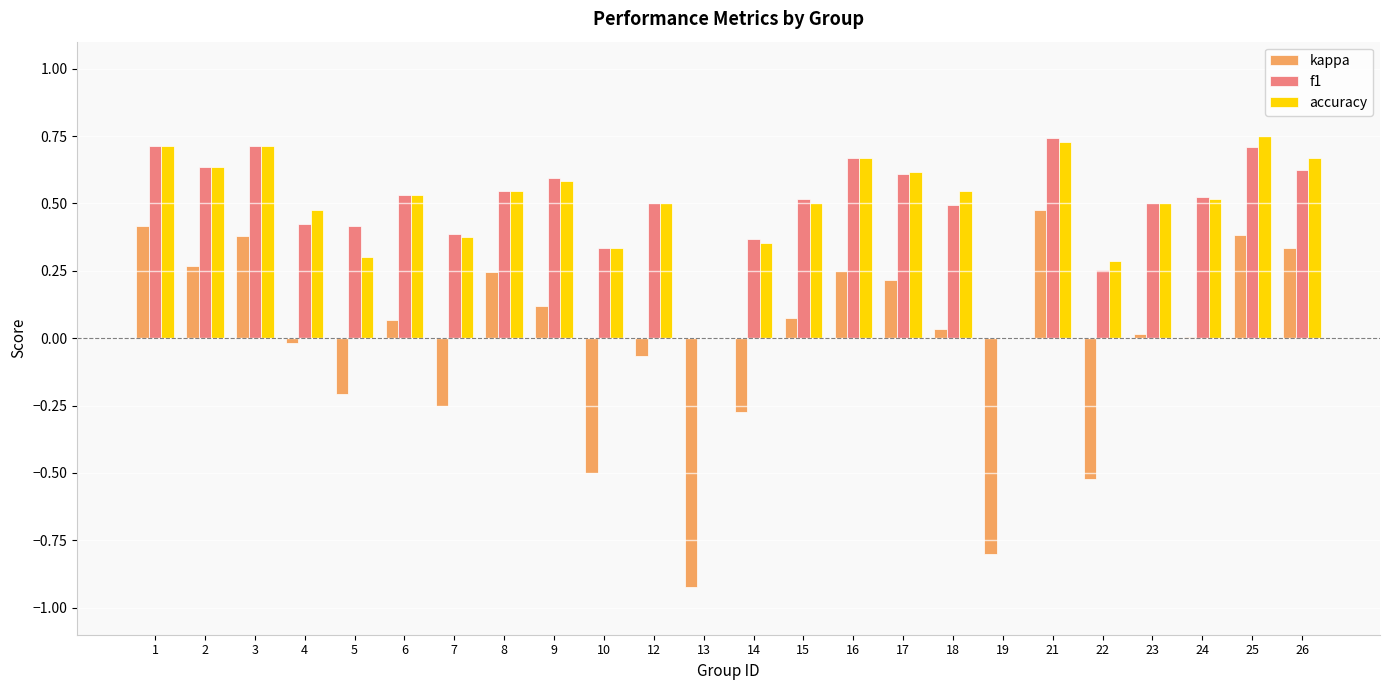

Is the value of kappa at 26 greater than the value of f1 at 13?

Yes